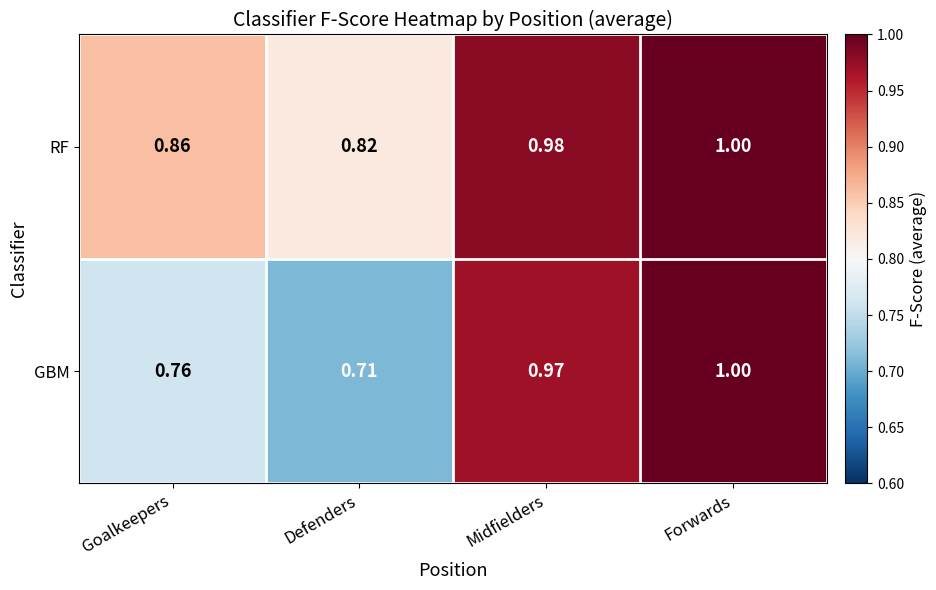

Which series changed the most between Goalkeepers and Midfielders?

GBM